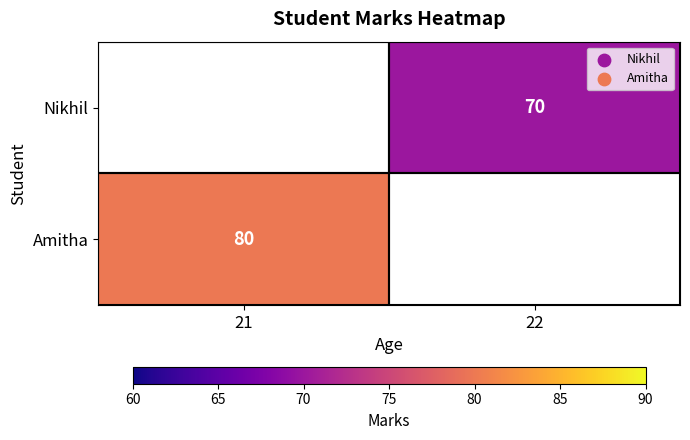

The Amitha series shows 39.0 at 21. True or false?

False